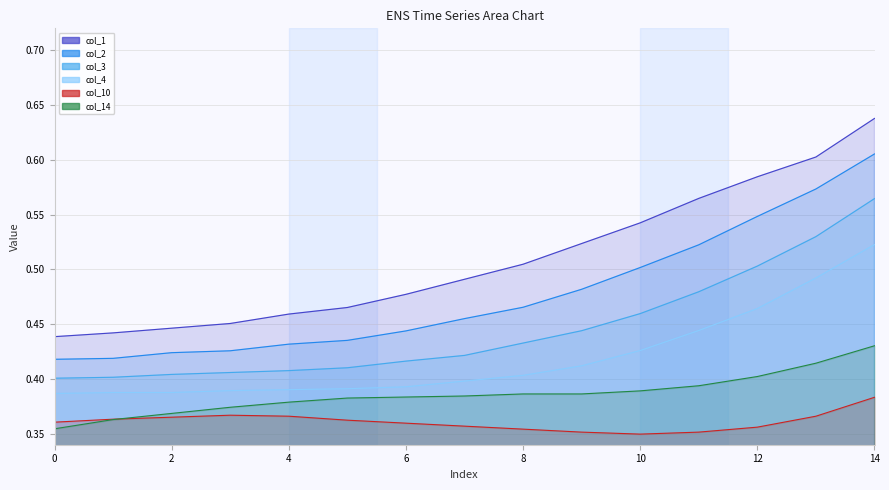

What is the sum of the col_1 values at 13 and 5?

1.1